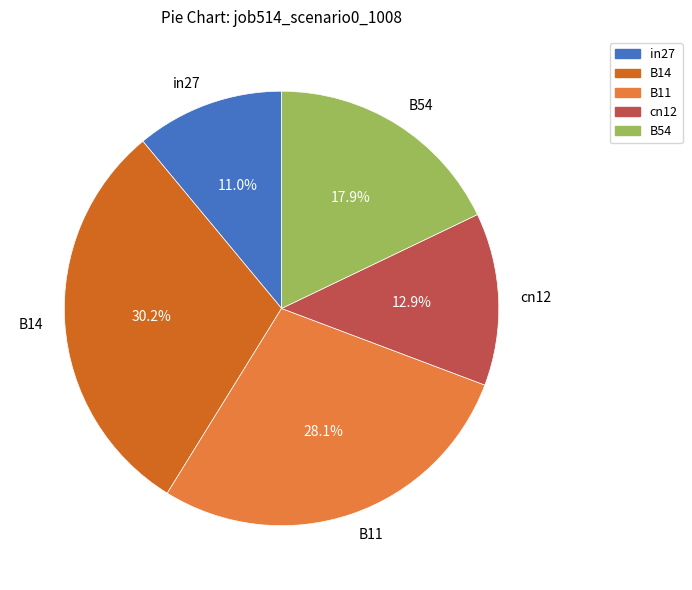

Combined, what portion of the pie is B11 and B54?

46.0%